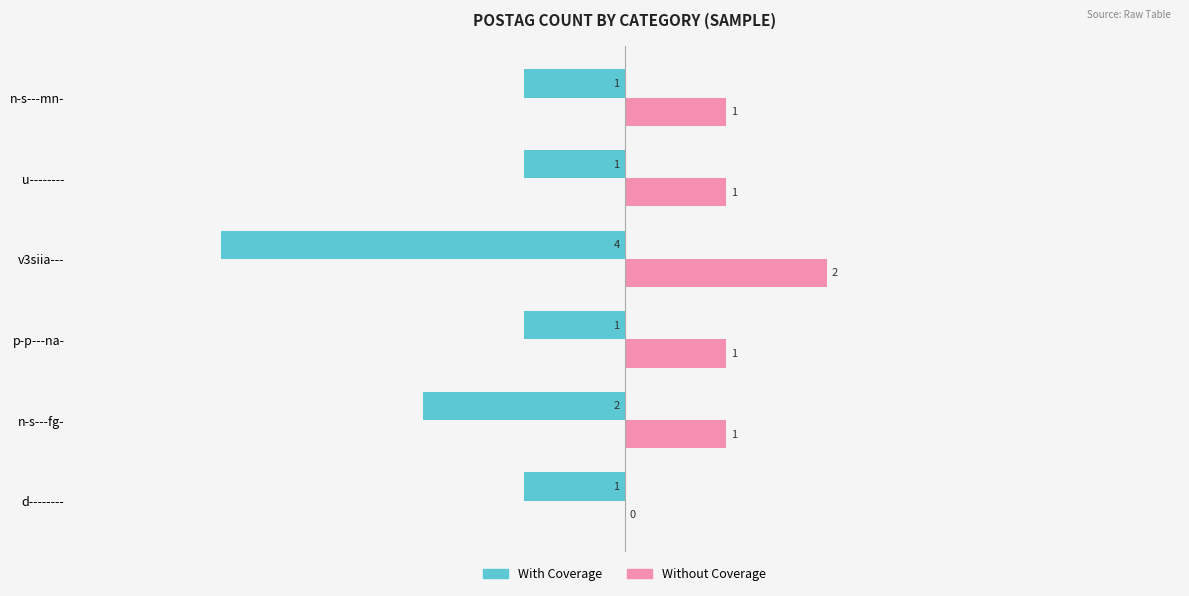

Which category has the highest value in the Without Coverage series?

v3siia---